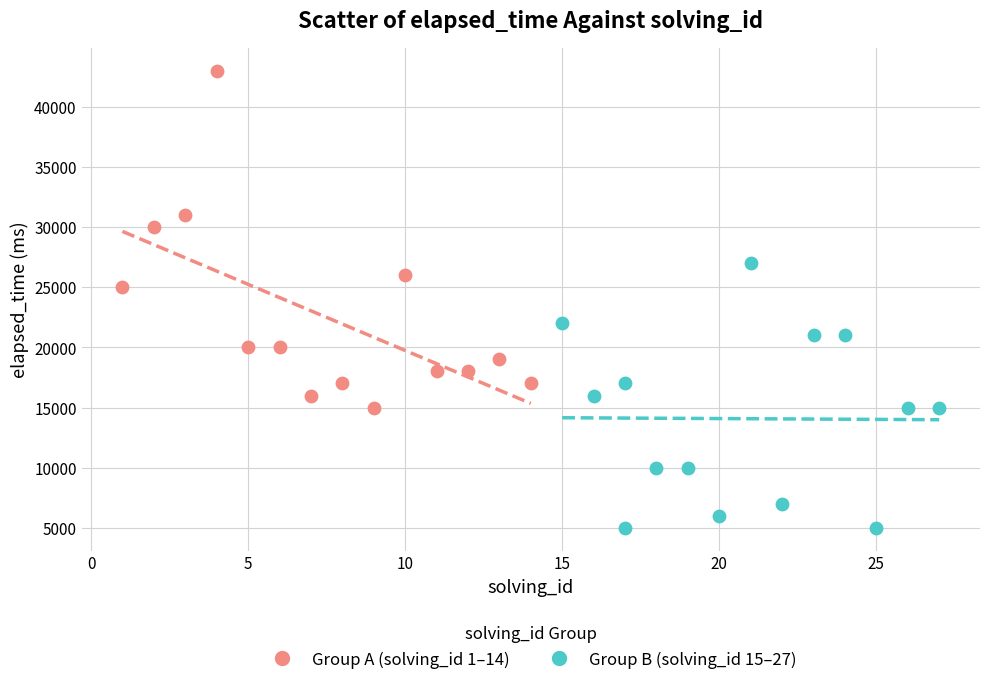

Which series contains the lowest Y value?

Group B (solving_id 15–27)